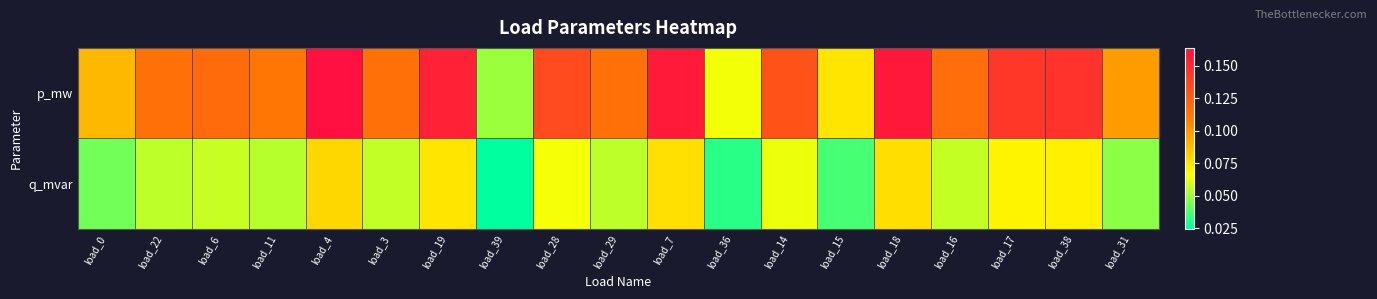

At which category is the sum across all series the highest?

load_4